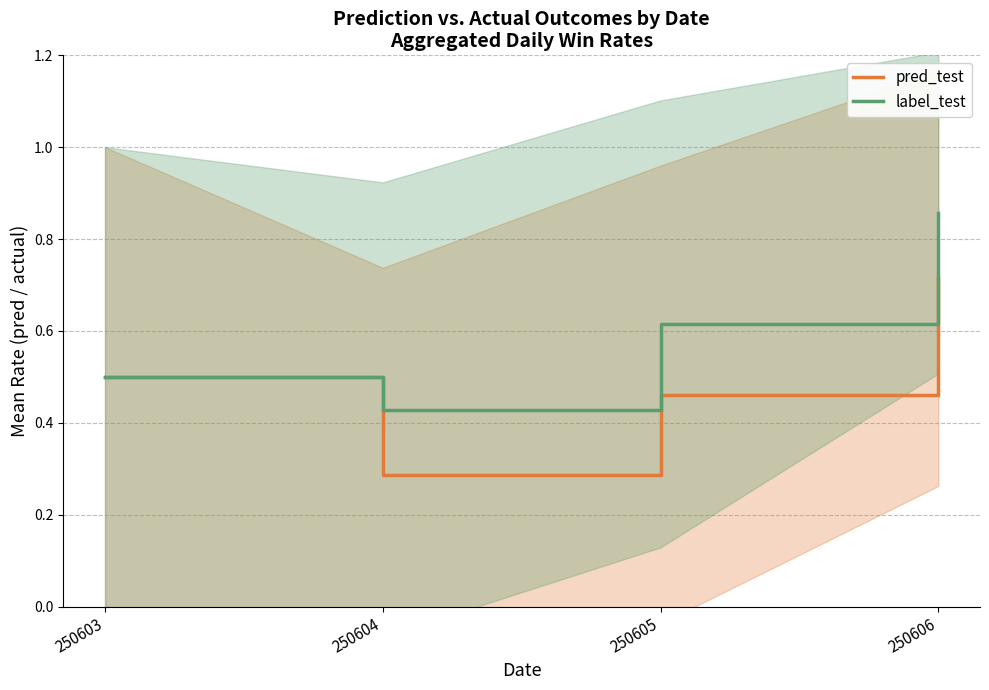

Where is the first local minimum for pred_test?

250604